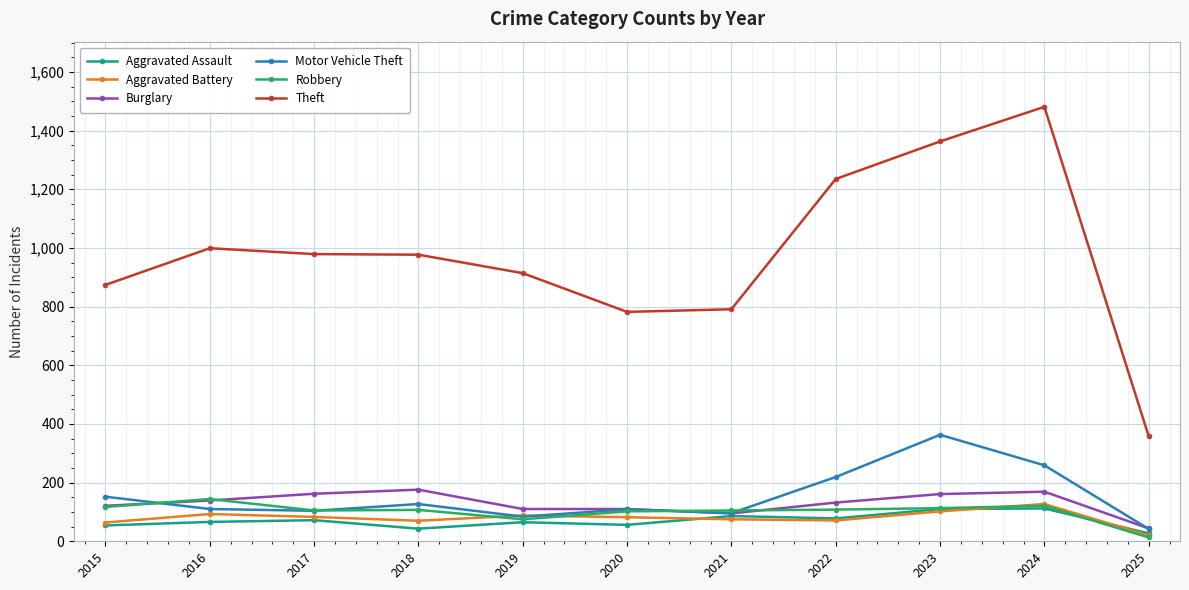

Between 2024 and 2025, which series saw the biggest shift?

Theft